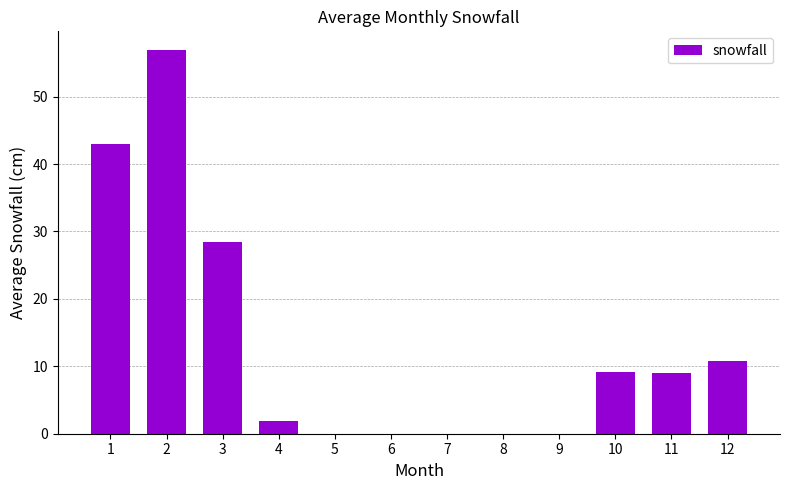

What is the sum of all values?

159.2